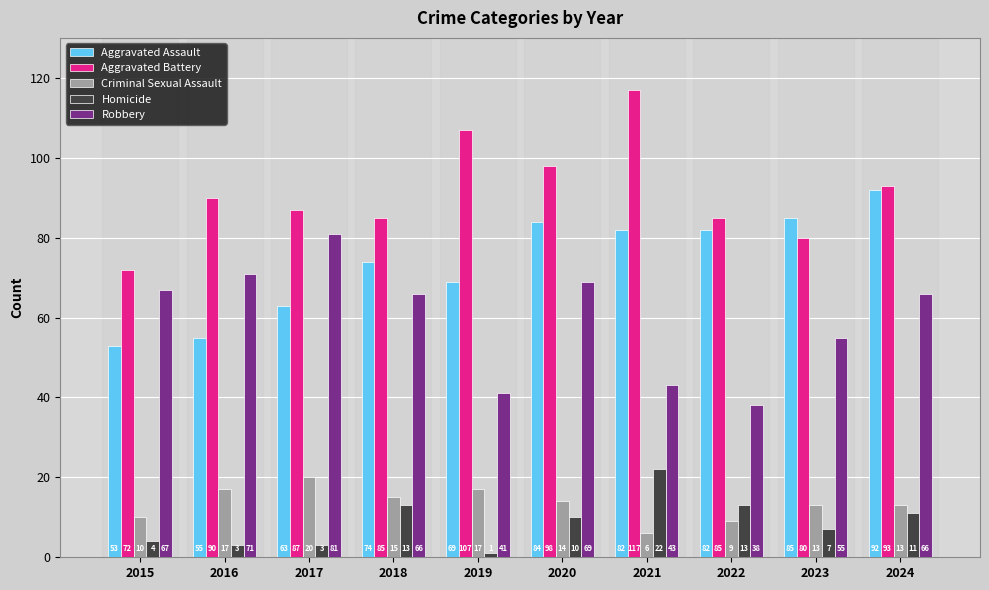

How many values in the Homicide series are below 10?

5